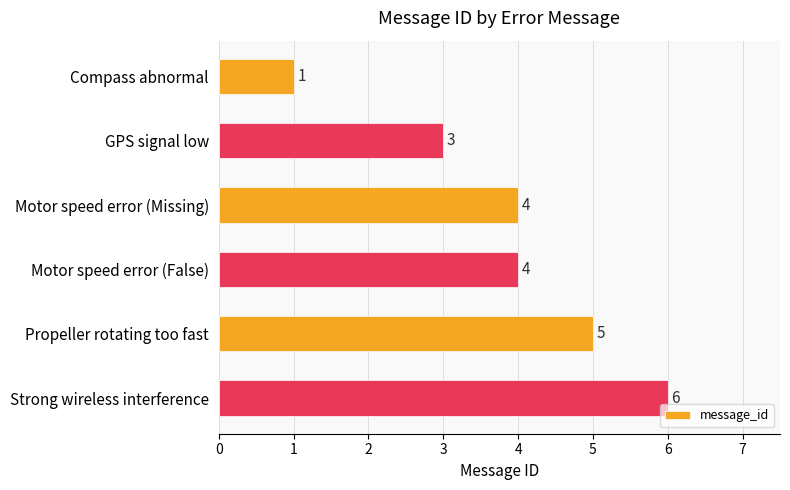

Count the values in the range 3 to 5.

4